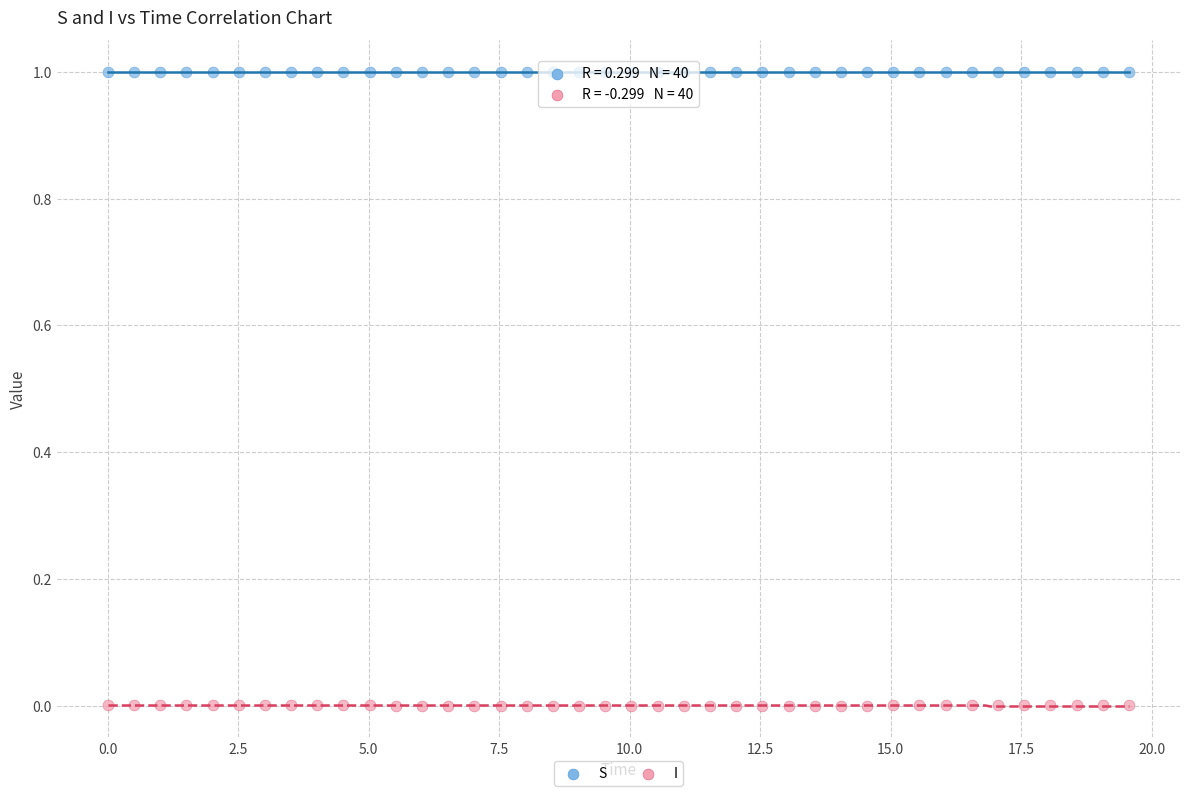

Across all data points, what is the range of X values (max minus min)?

19.6